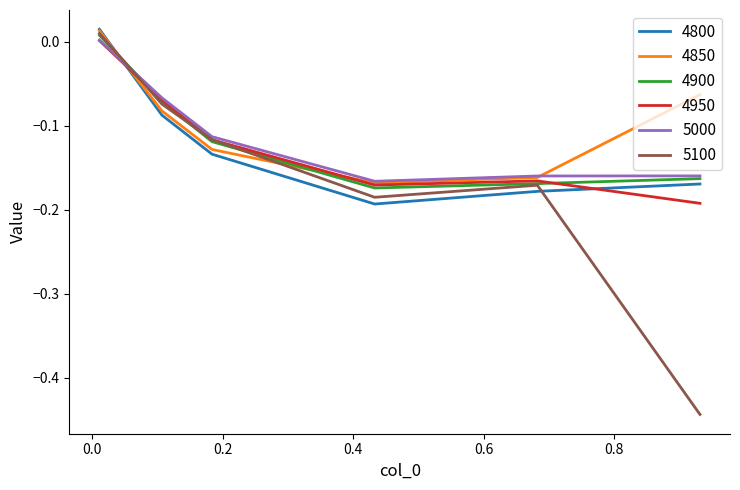

True or false: 4850 has more than 0 interior local peaks.

False